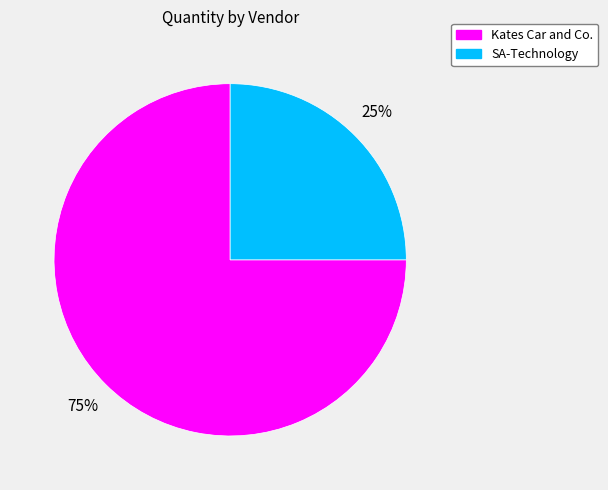

What is the largest slice in the pie chart?

Kates Car and Co.